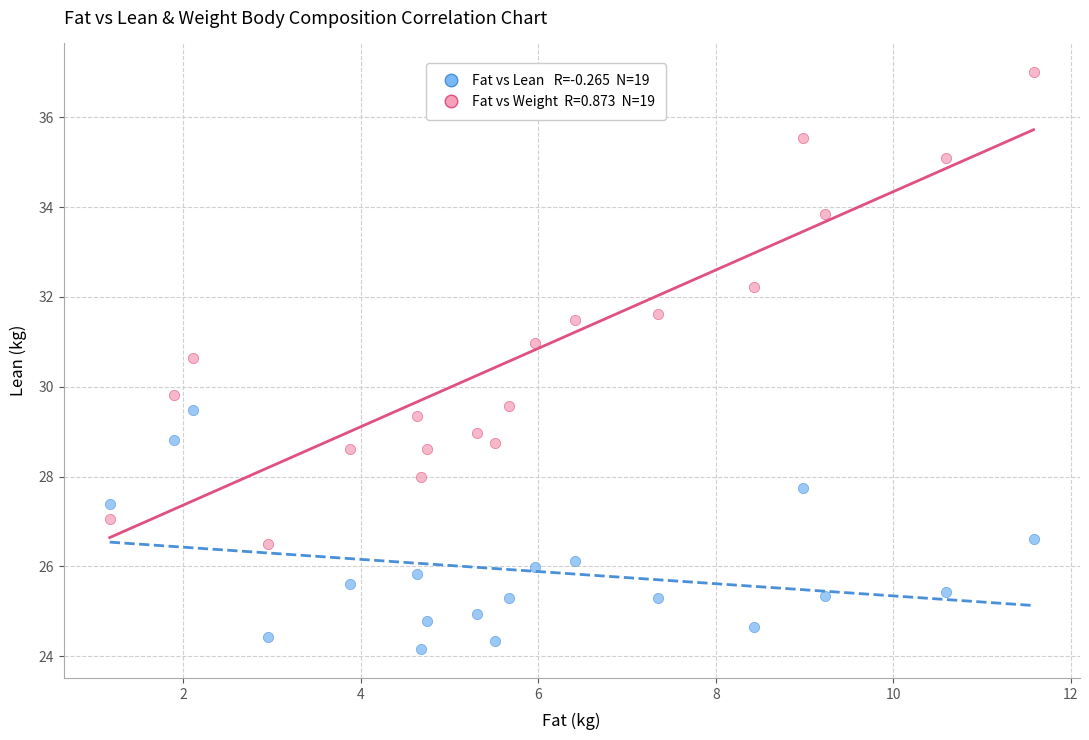

Across all series, what Y value is closest to 30?

29.8